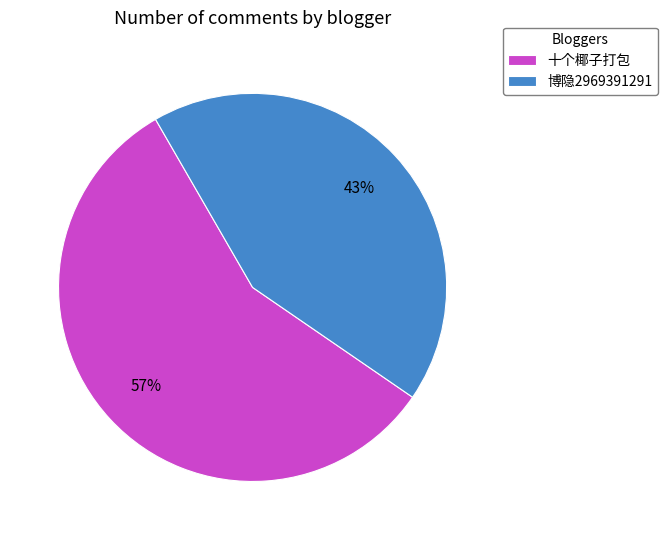

What is the smallest slice in the pie chart?

博隐2969391291